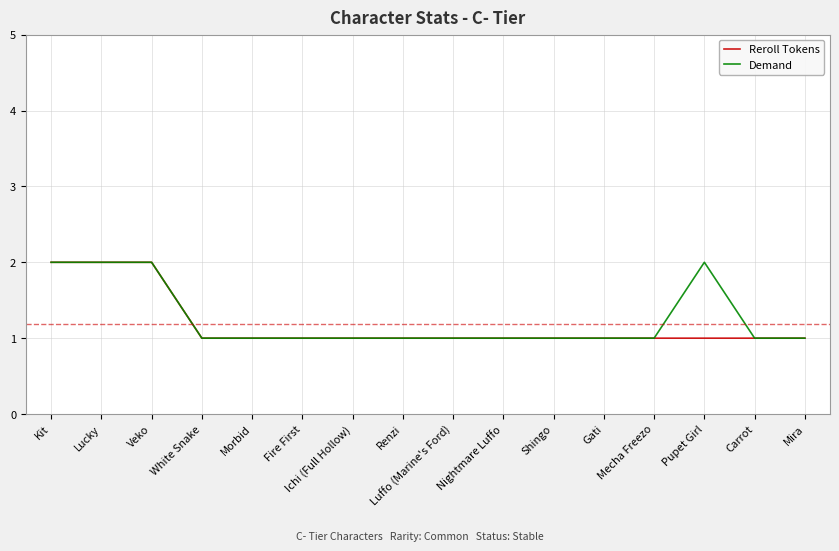

At which label is Reroll Tokens closest to 1?

White Snake